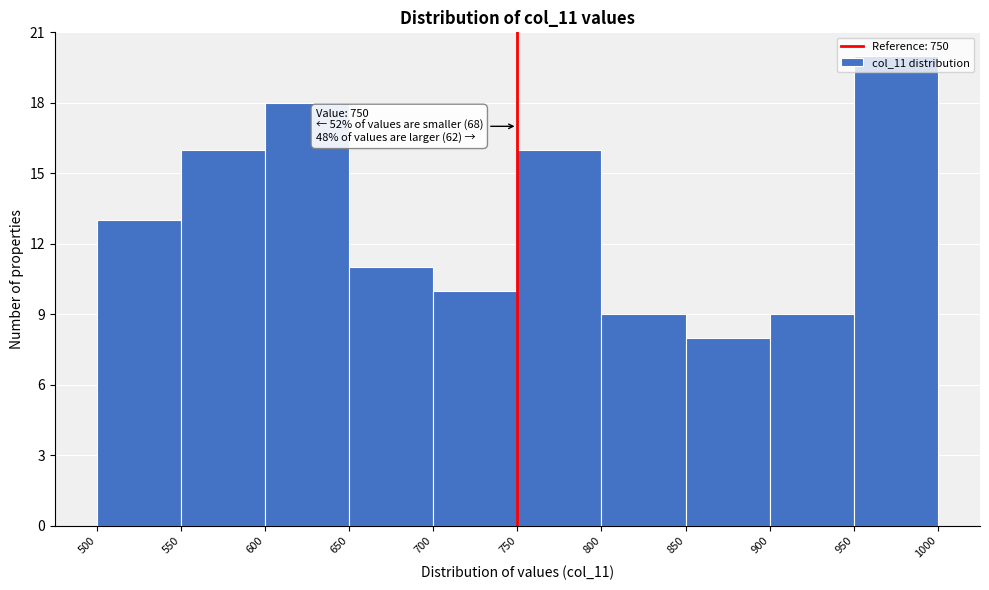

Over which range of the x-axis is the bar tallest?

950 to 1000